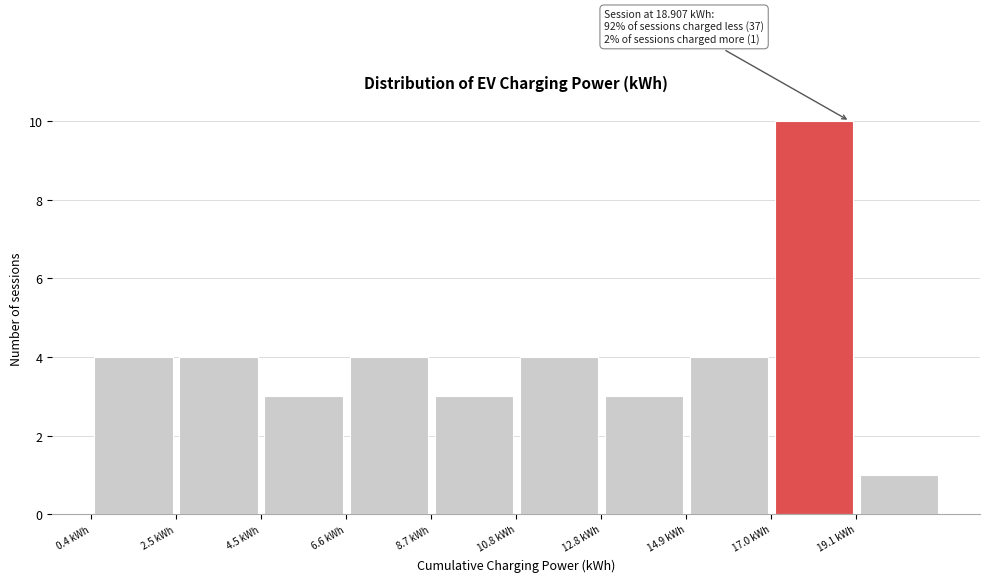

Over which range of the x-axis is the bar tallest?

17.0 to 19.0